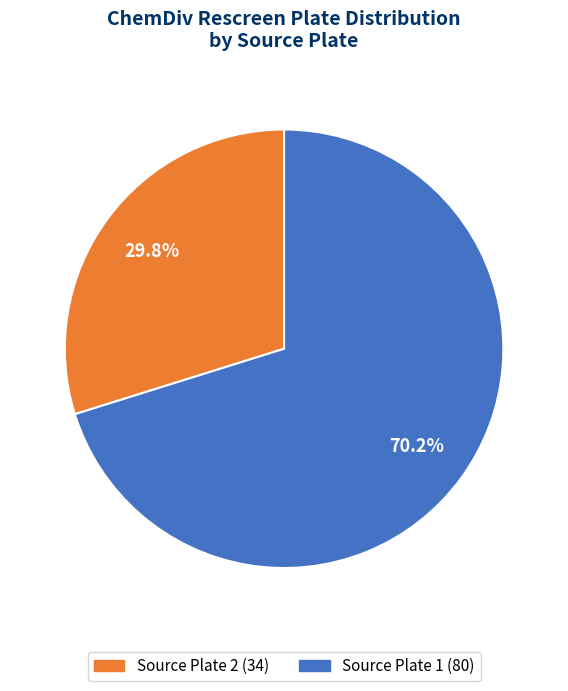

To the nearest percent, what is the difference between the largest and smallest slice percentages?

40%